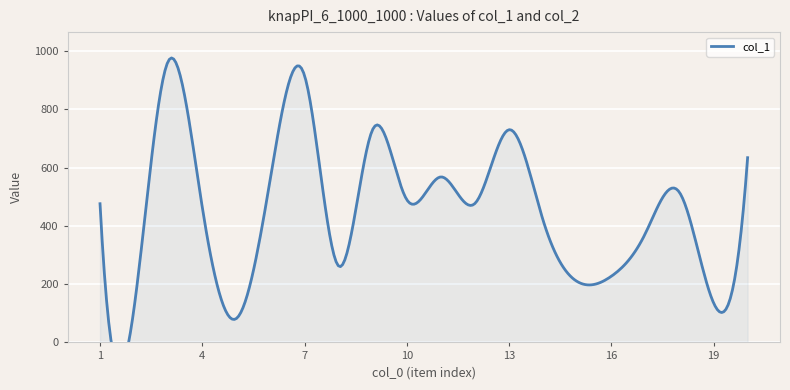

What is the average value of the col_1 series?

468